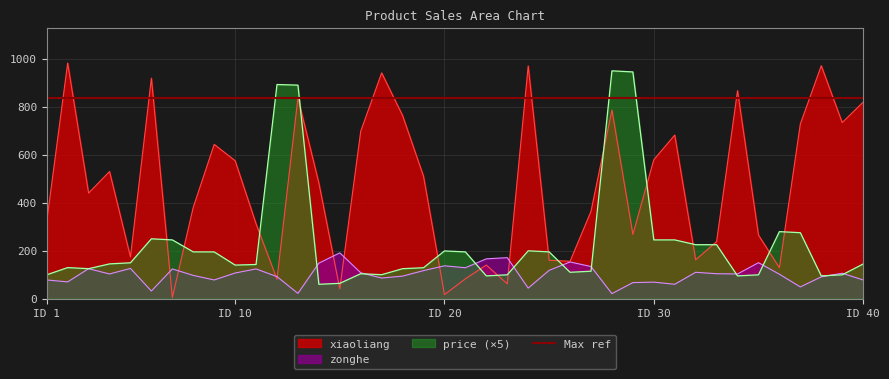

List the series in order of their overall mean, lowest first.

zonghe, price, xiaoliang